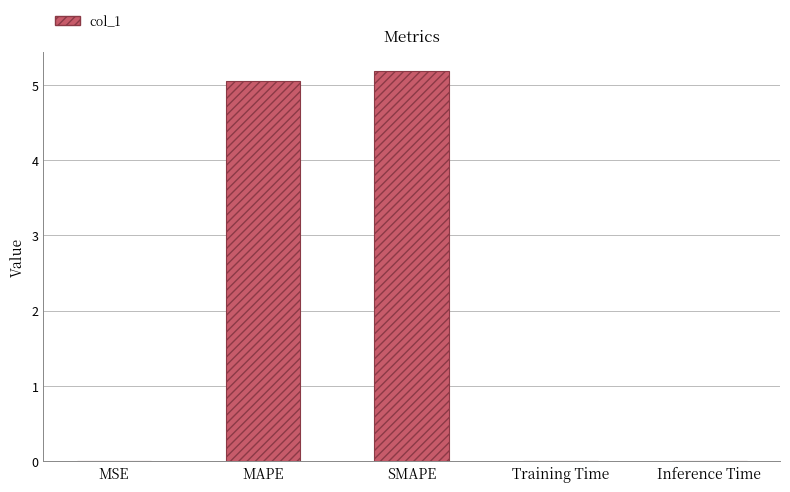

Which label corresponds to the largest value in the chart?

SMAPE